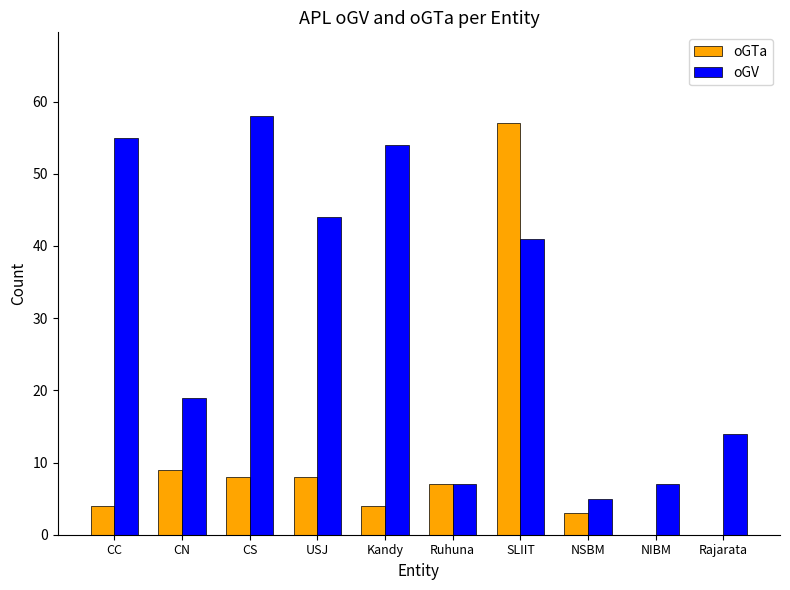

How many groups of bars are there?

10